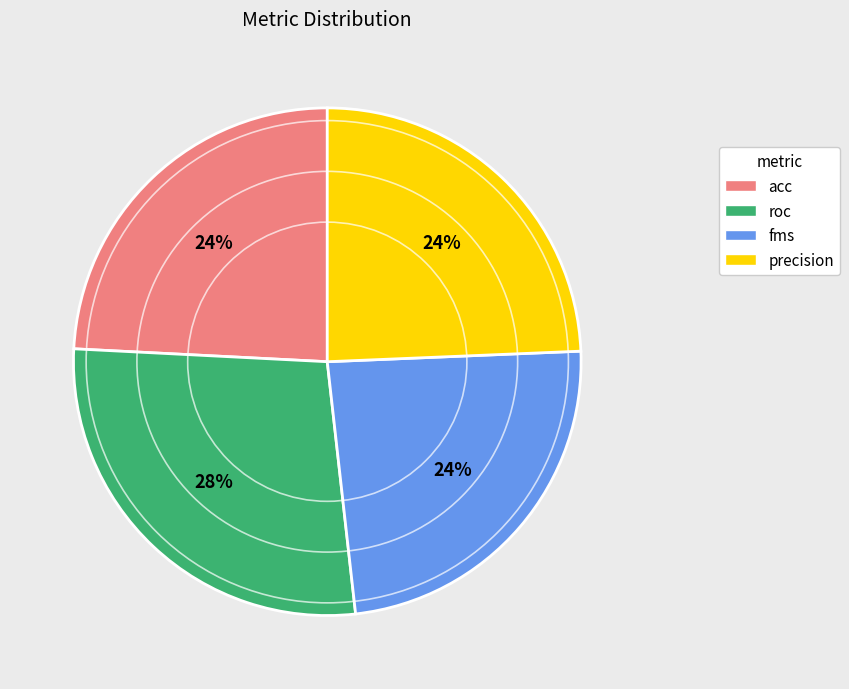

How many slices are in this pie chart?

4